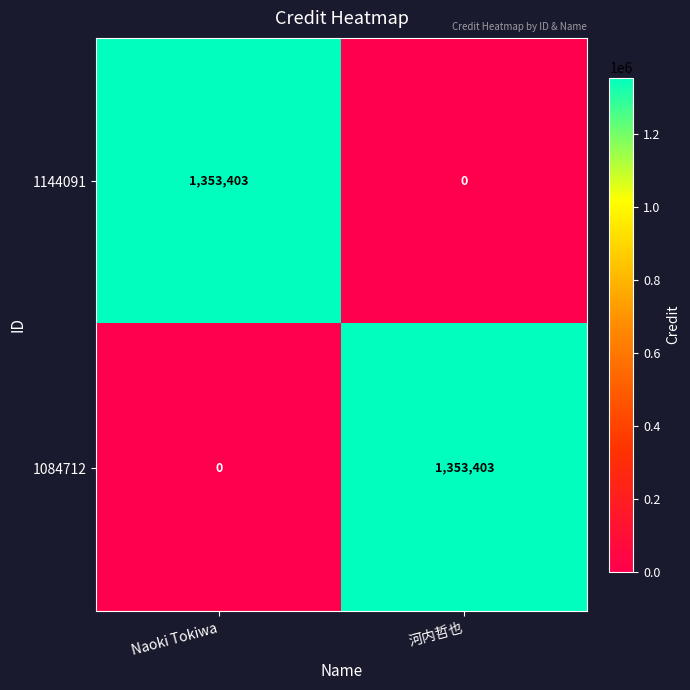

What is the spread (max minus min) of values at Naoki Tokiwa?

1353403